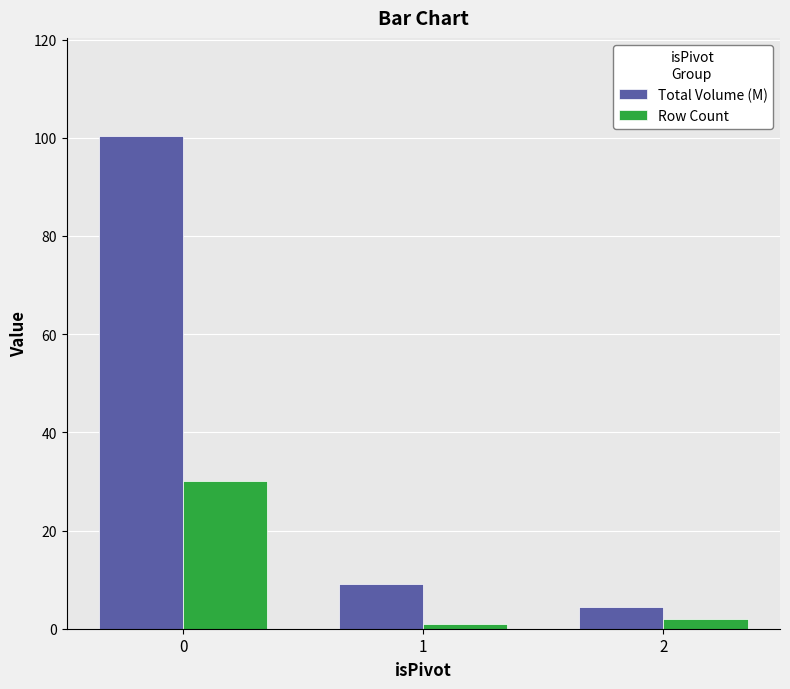

Rank the series at 1 from lowest to highest value.

Row Count, Total Volume (M)